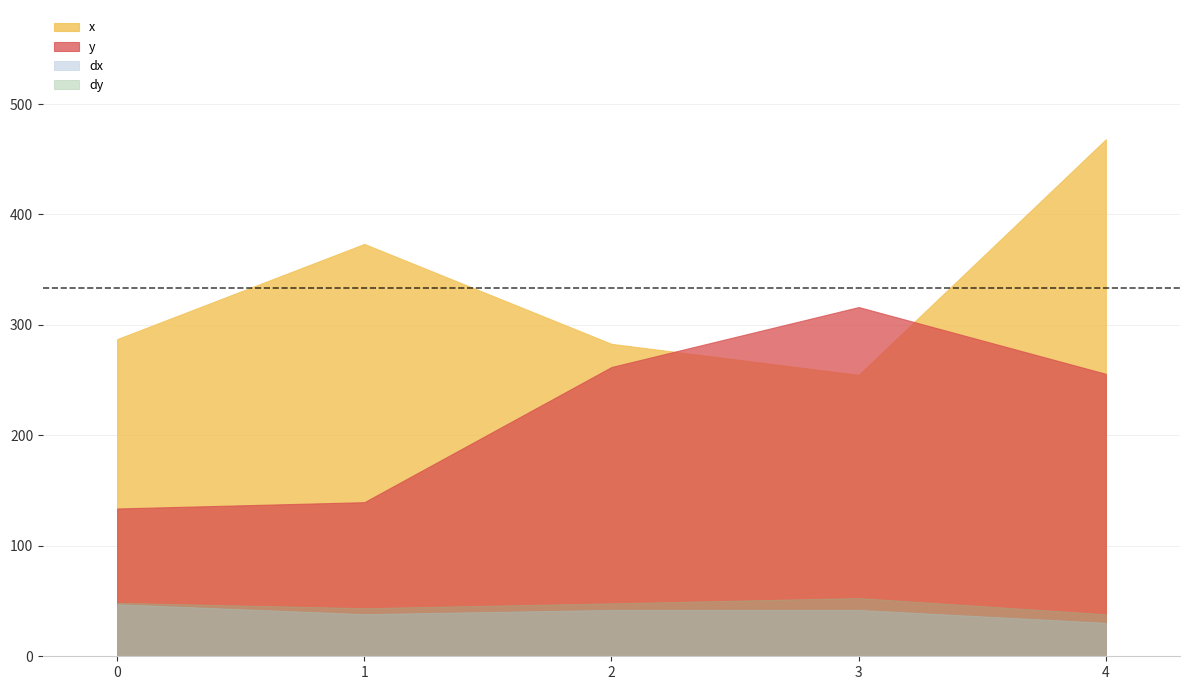

How many lines are shown in the chart?

4